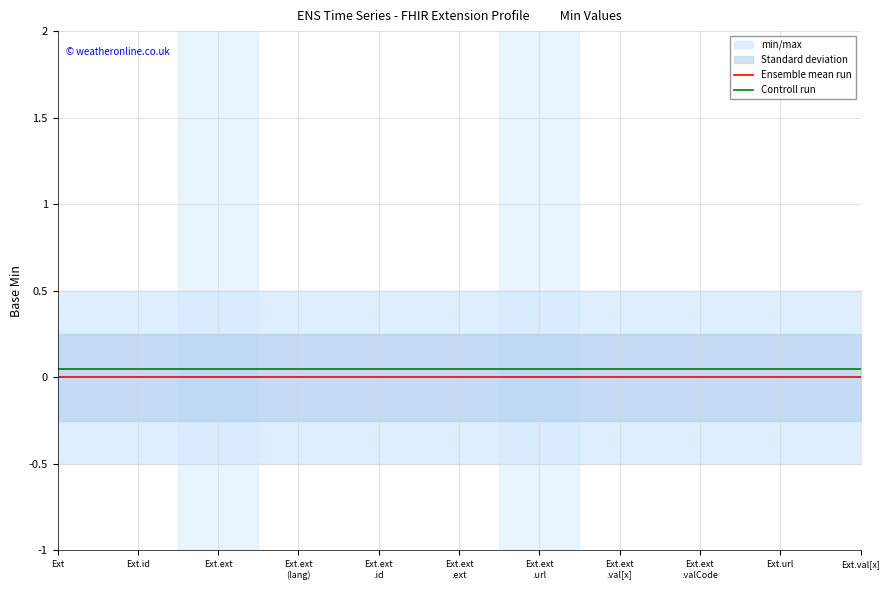

Rank the series by their average value, from lowest to highest.

Ensemble mean run, Controll run